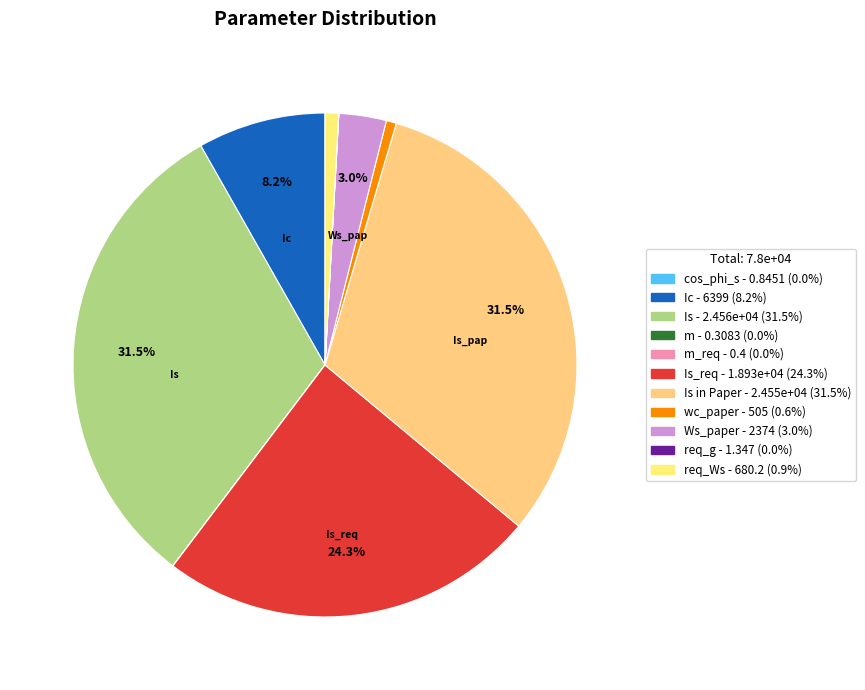

To the nearest percent, what is the average slice percentage?

9%